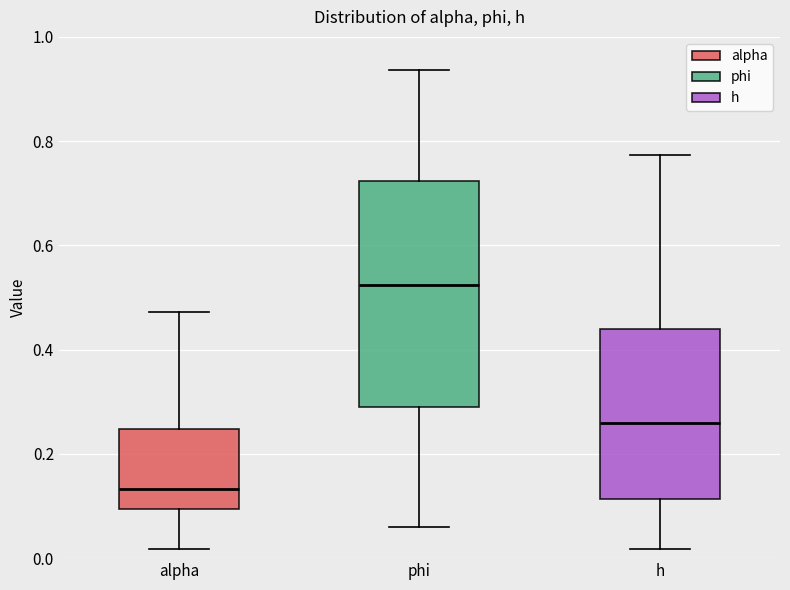

Where is the lower edge of the box for alpha on the y-axis? The values are not printed on the chart, so give them approximately, as read against the axis.

0.10